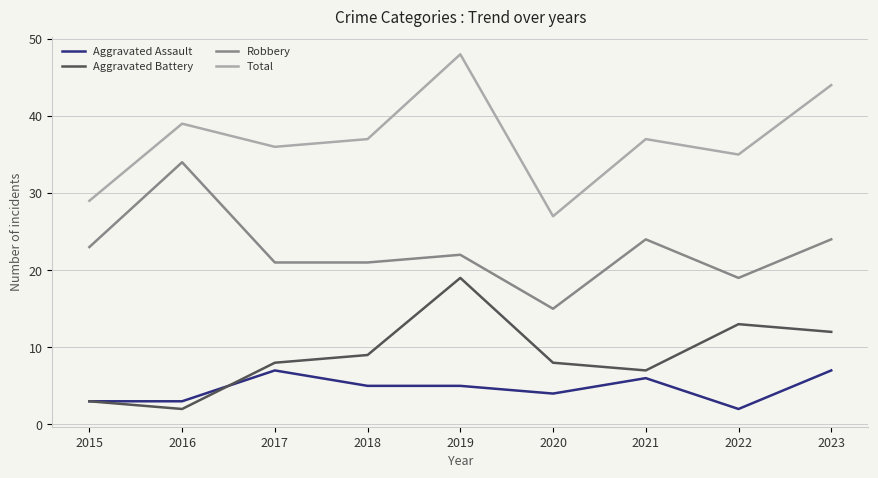

True or false: Total has more than 1 interior local peaks.

True